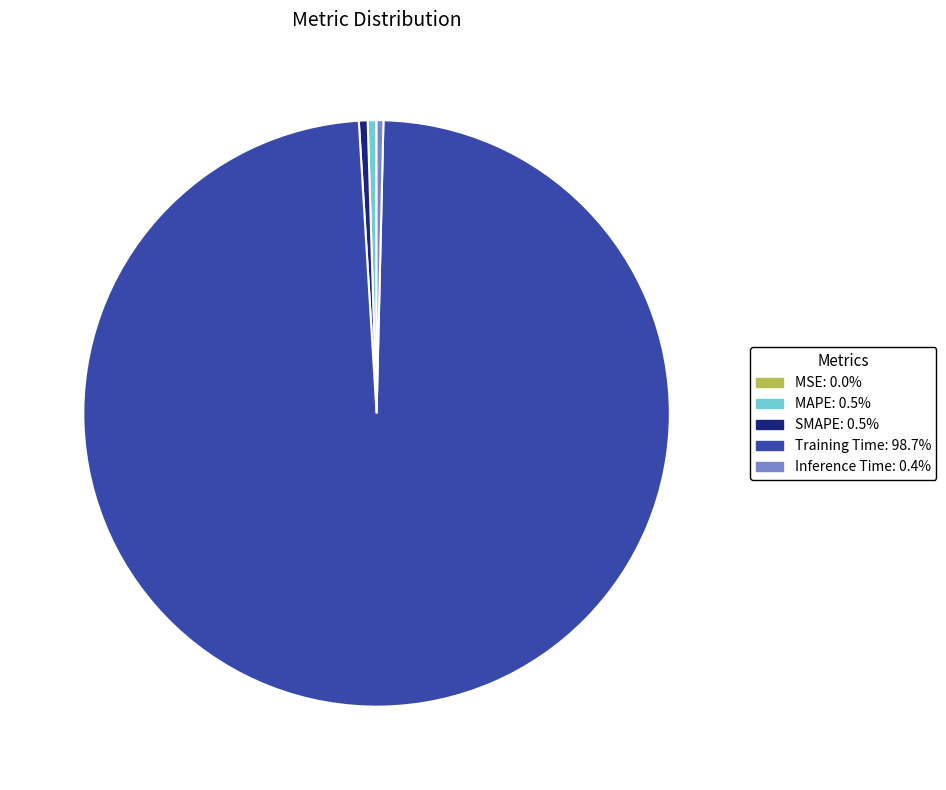

True or false: MAPE accounts for 13% of the total.

False